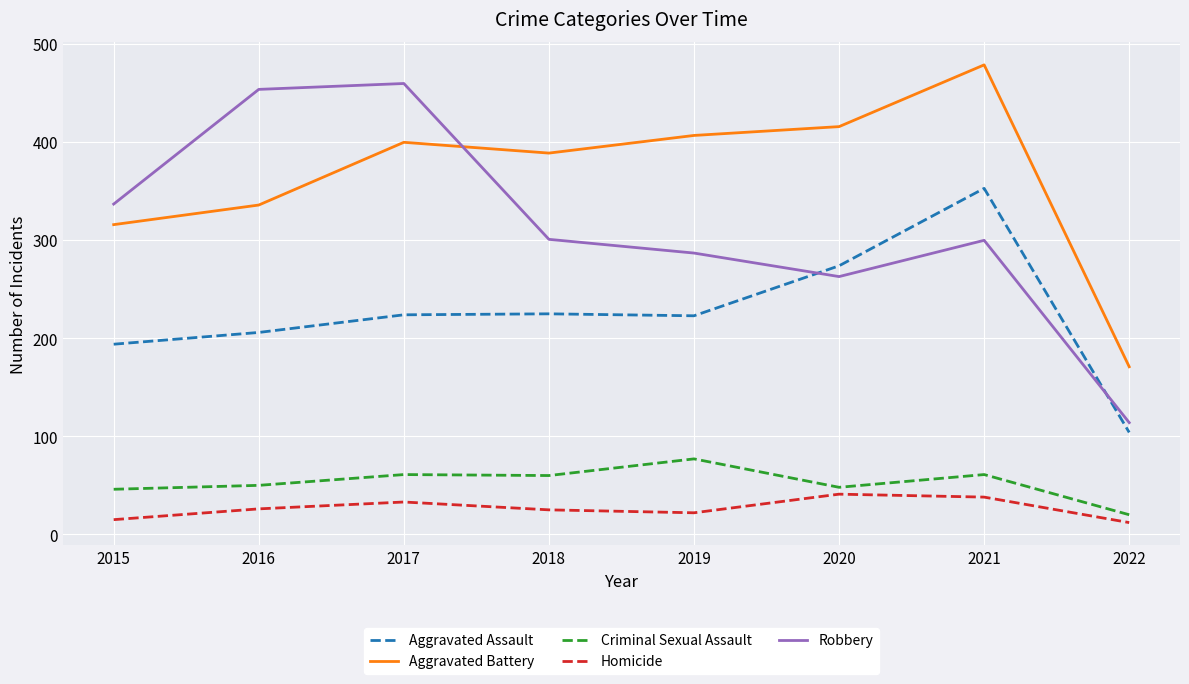

True or false: Homicide has a value of 12 at 2022.

True